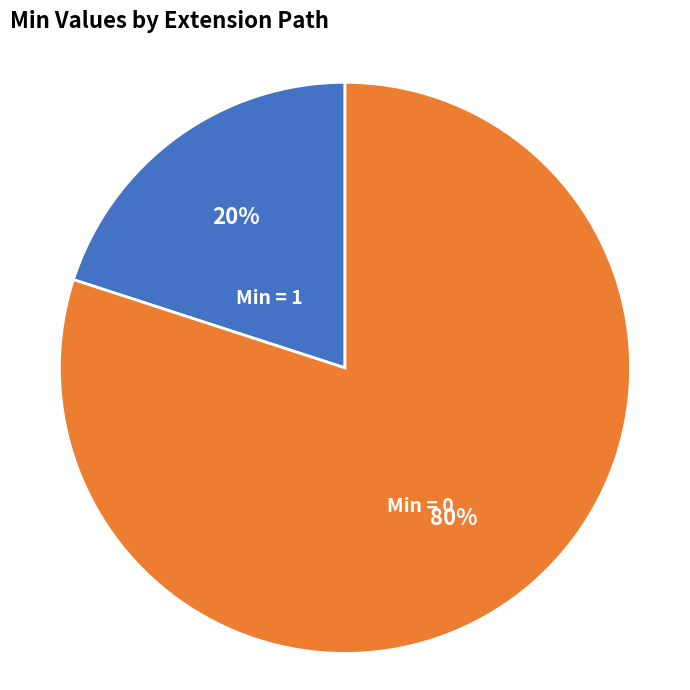

Is it true that Min = 1 is 12% of the pie?

False